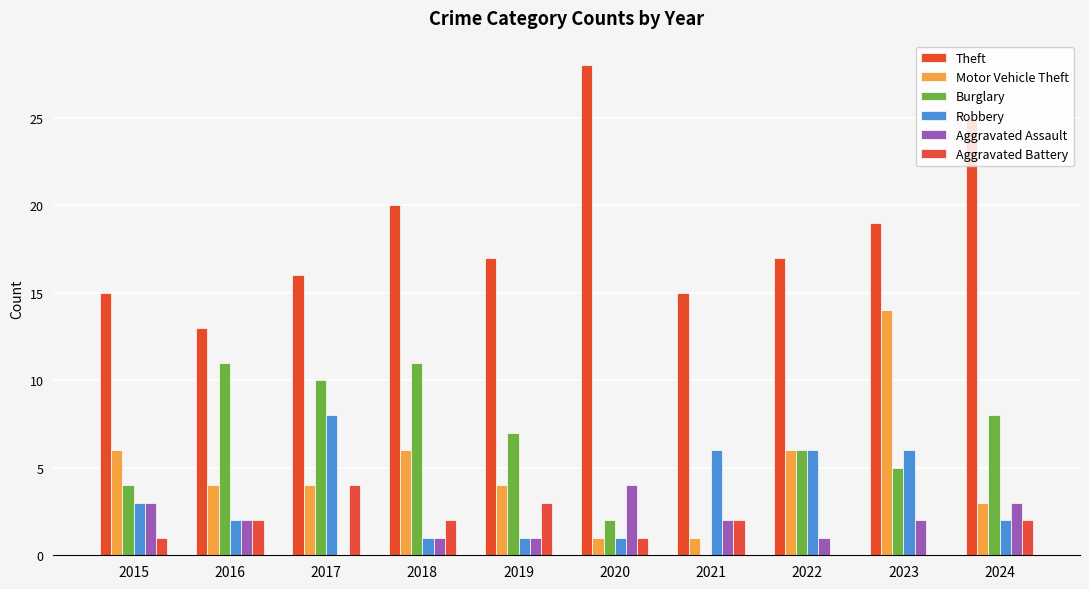

At which label is Robbery closest to 4?

2015